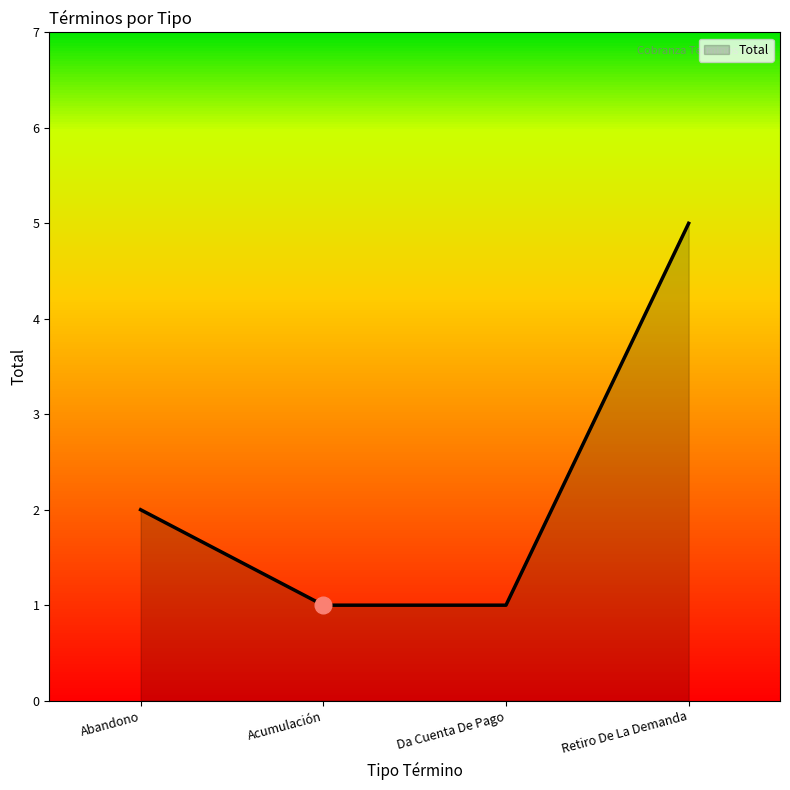

Which label corresponds to the largest value in the chart?

Retiro De La Demanda